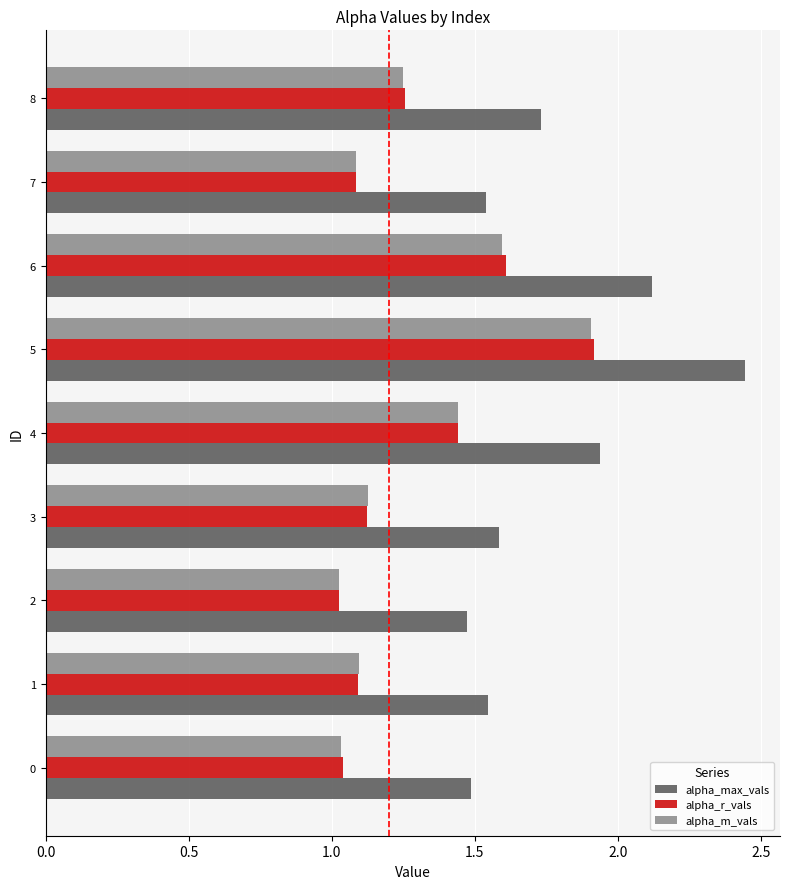

What is the difference between the highest and lowest values at 1?

0.5